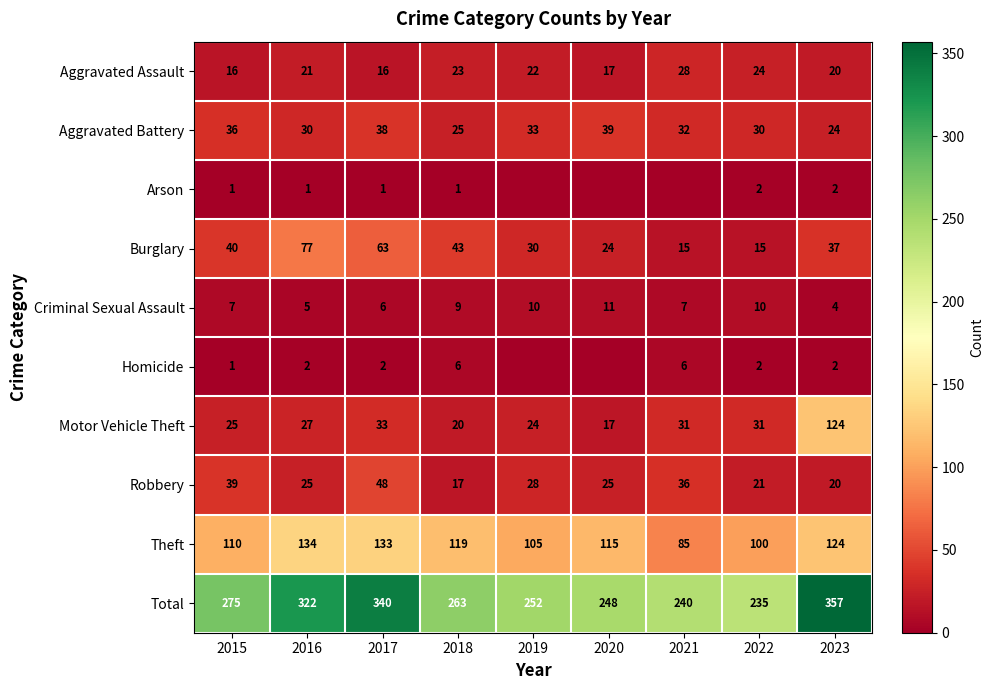

List the labels in order of Theft value, largest first.

2016, 2017, 2023, 2018, 2020, 2015, 2019, 2022, 2021